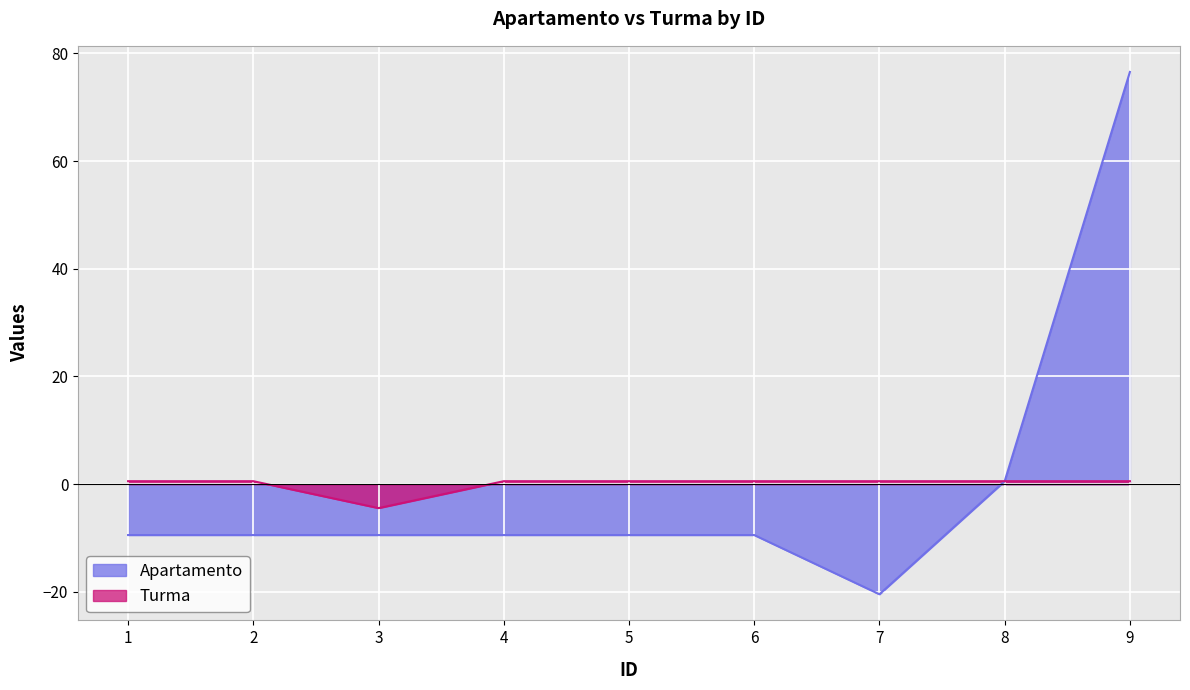

The Apartamento series shows 0.6 at 8. True or false?

True